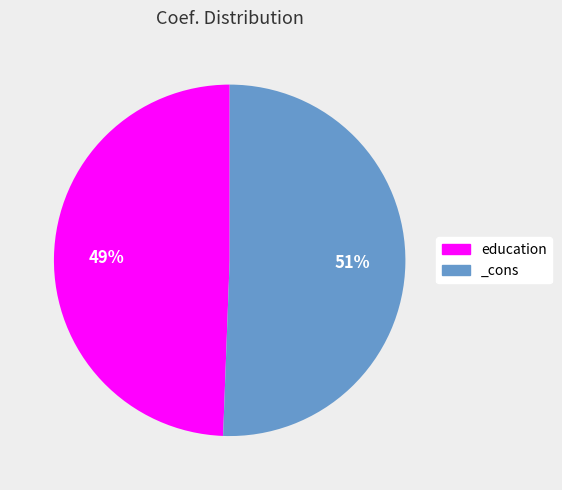

Is it true that _cons is 39% of the pie?

False